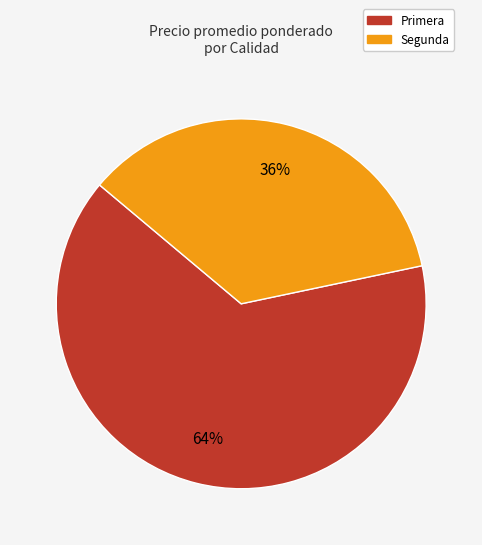

To the nearest percent, what is the average slice percentage?

50%